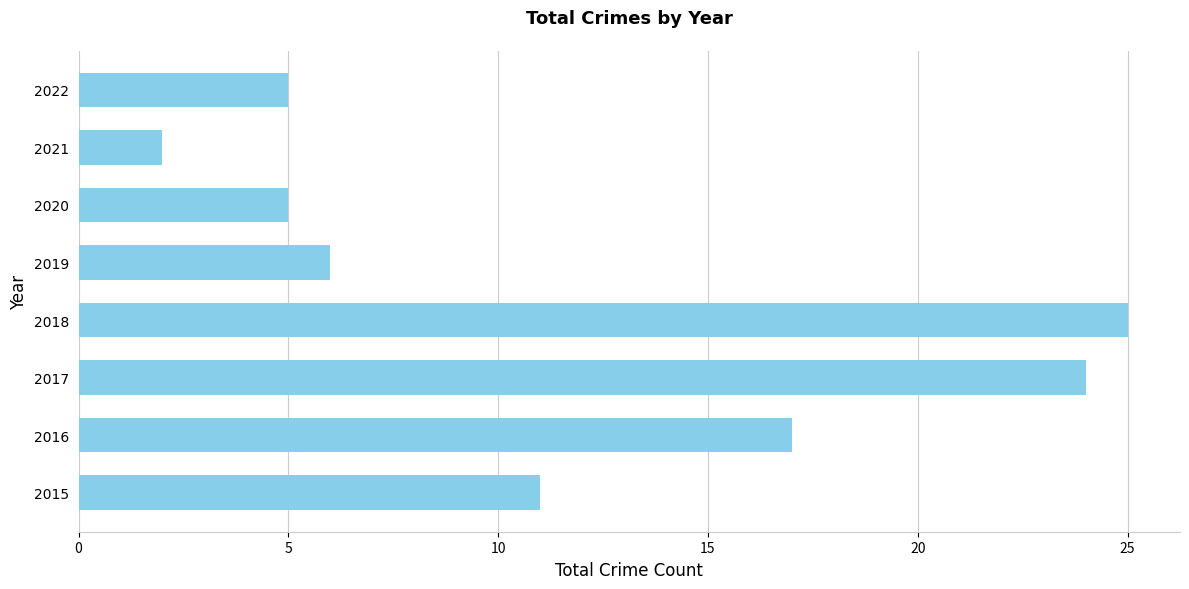

What is the difference between the maximum and minimum values?

23